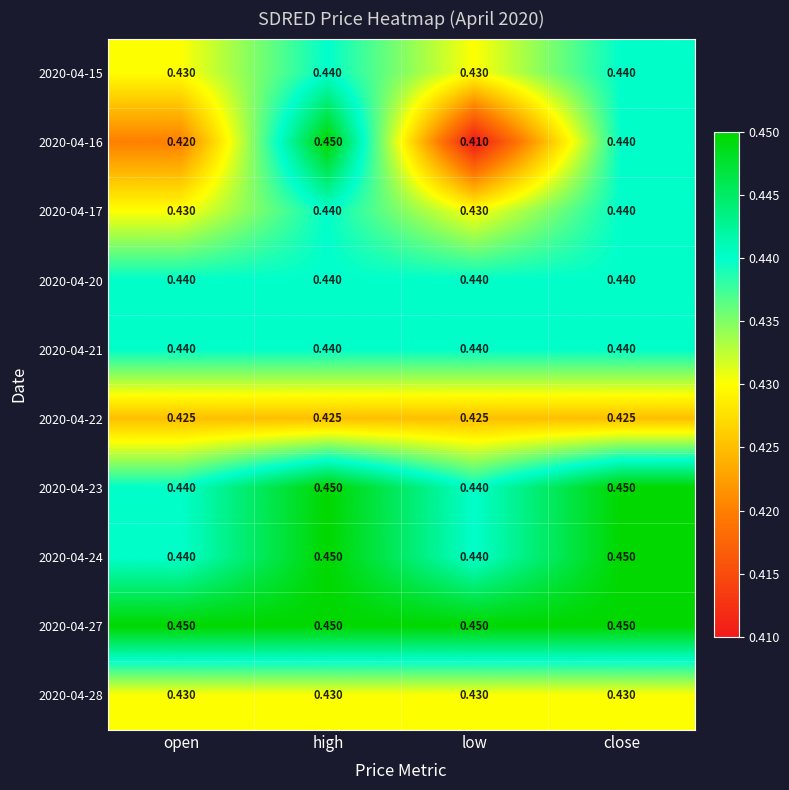

At which category is the sum across all series the highest?

high